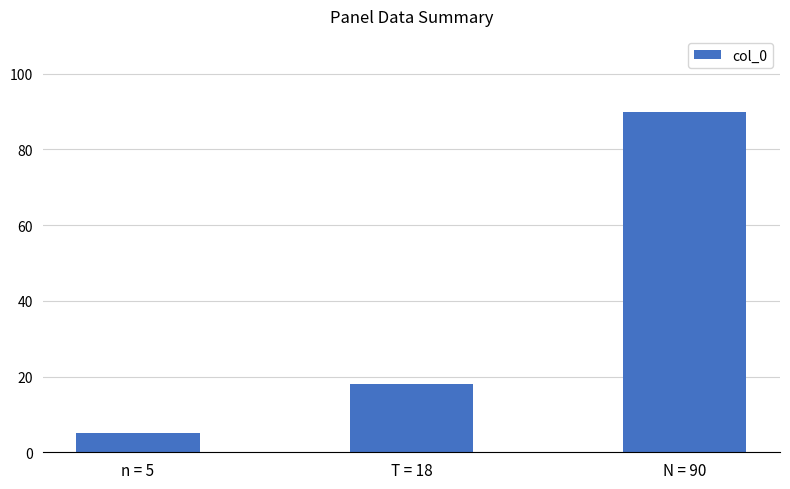

Is it true that the value at T = 18 is 32?

False